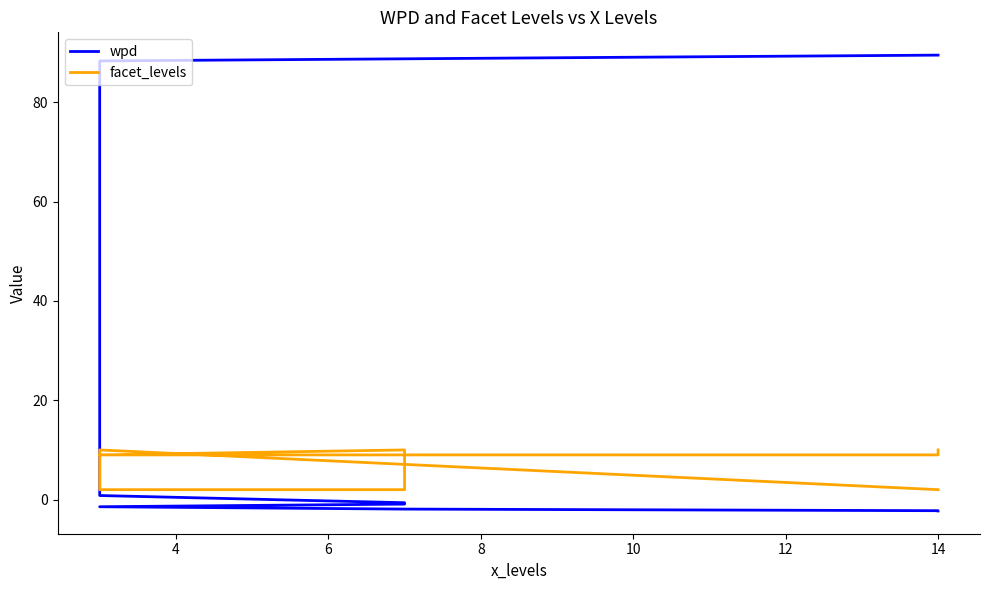

Reading left to right, list all the values displayed in this chart.

wpd: 89.5	88.3	0.8	-0.6	-0.9	-1.4	-1.9	-2.2	-2.3
facet_levels: 2.0	10.0	2.0	2.0	10.0	9.0	9.0	9.0	10.0